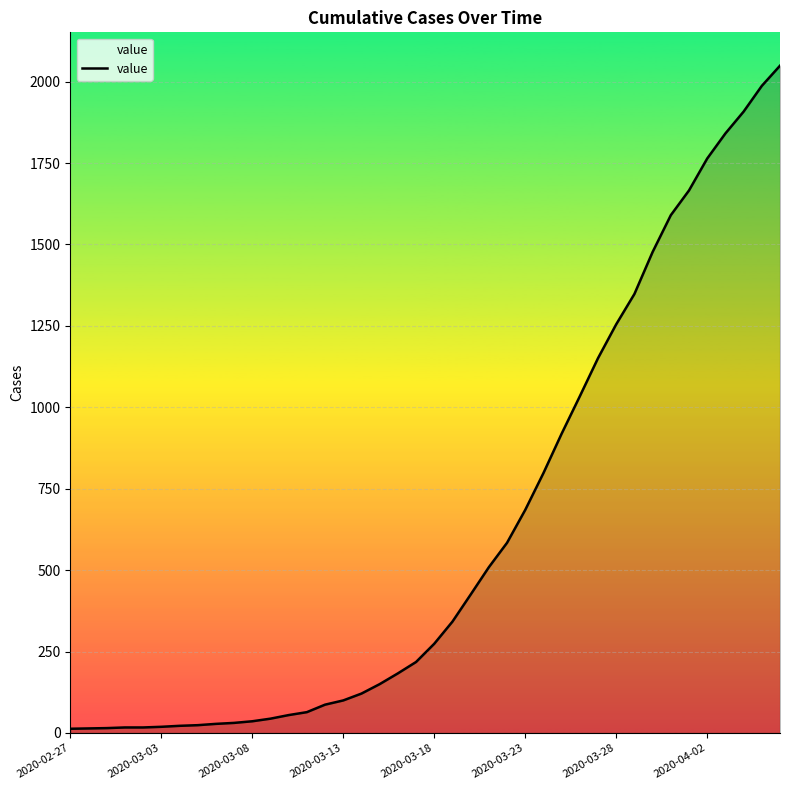

What is the greatest value displayed?

2049